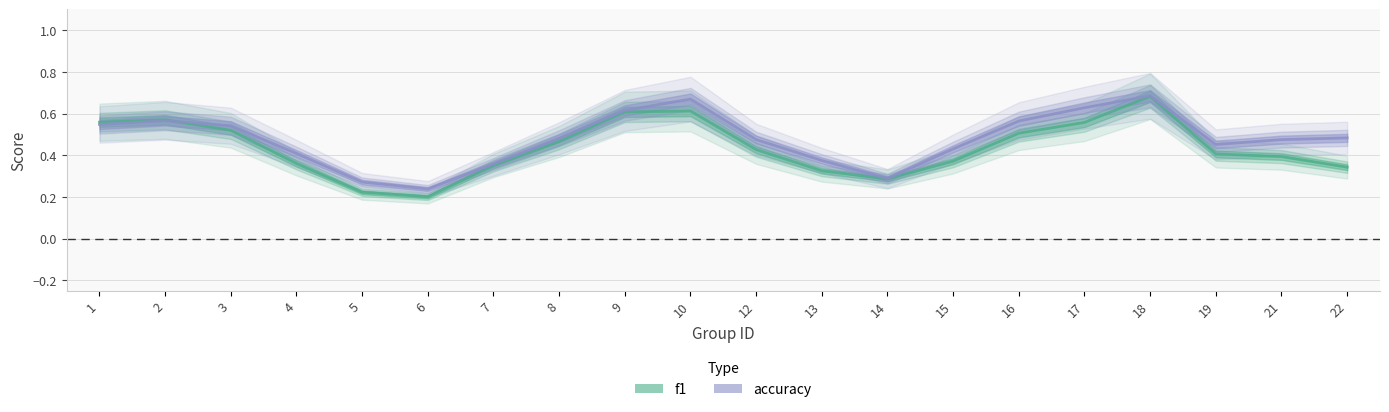

At how many categories does at least one series exceed 0?

20